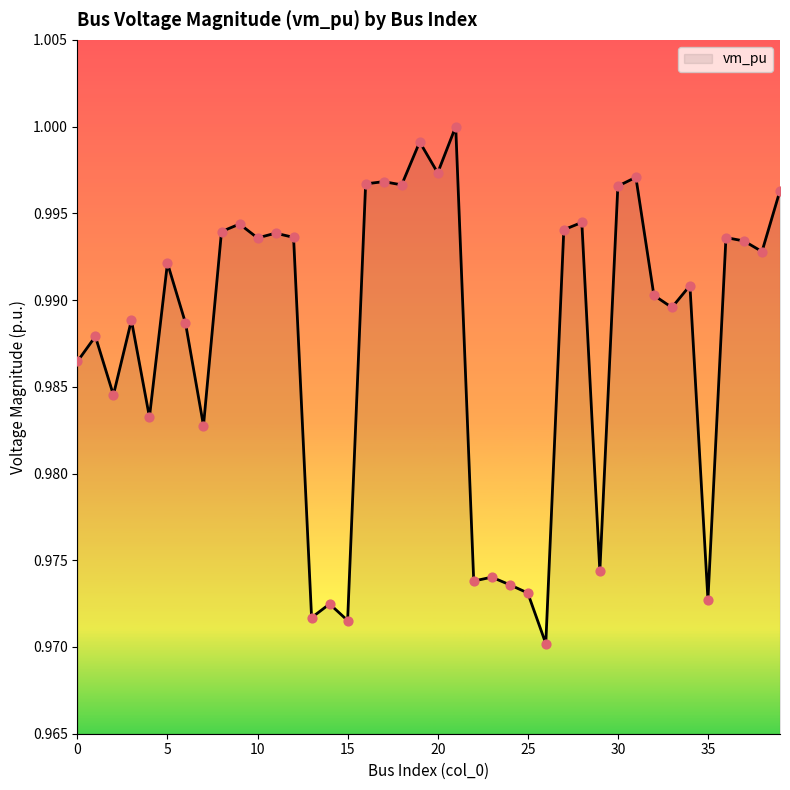

Does the chart have visible grid lines?

No